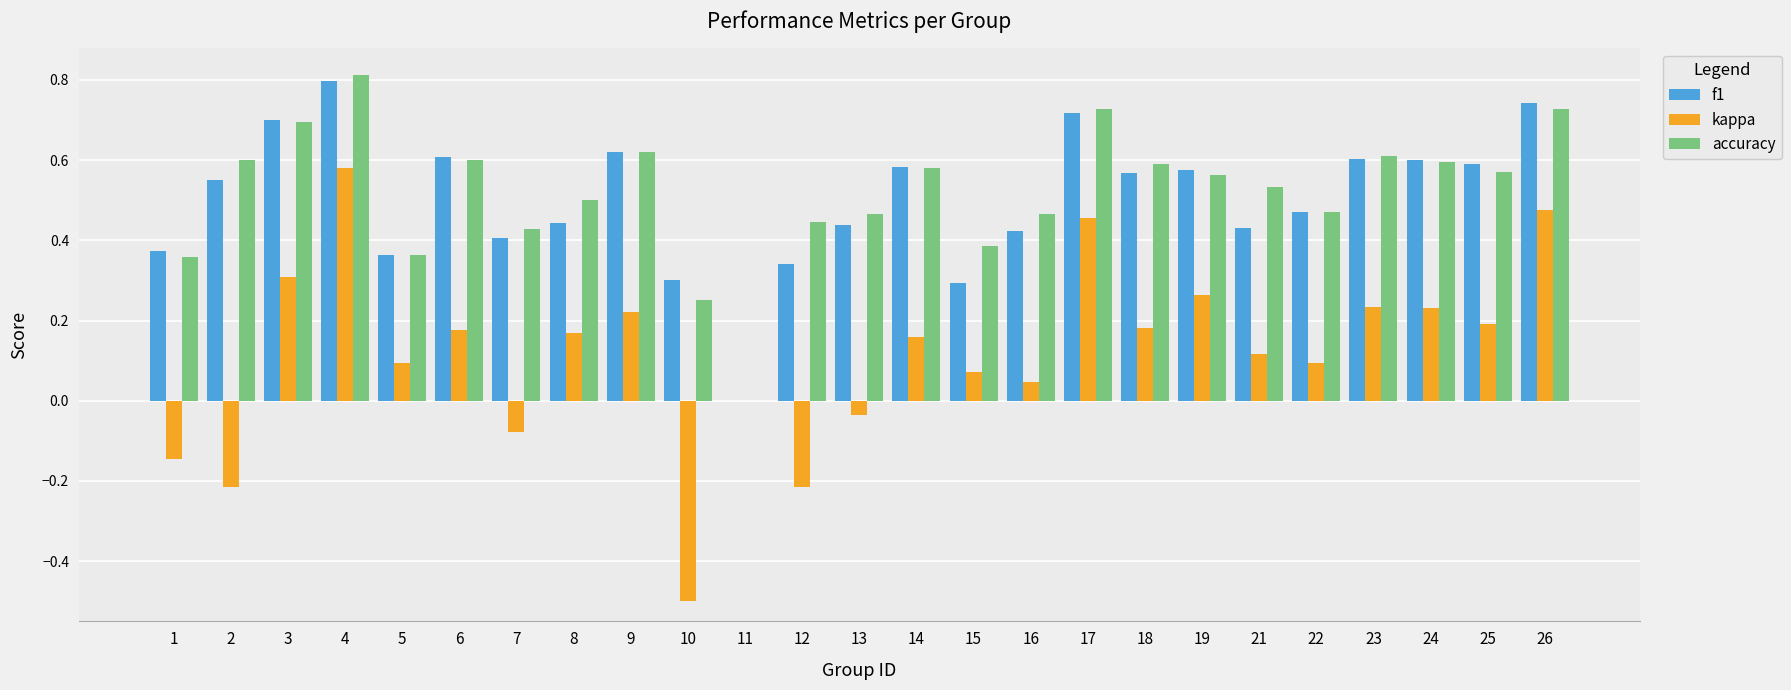

Count the number of data series in this chart.

3